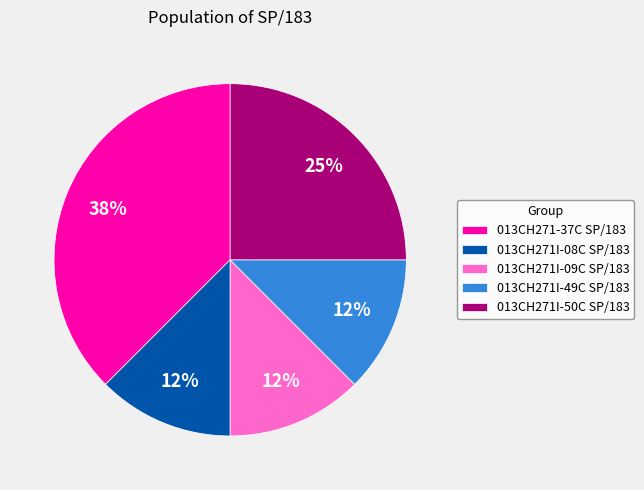

Is it true that 013CH271I-50C SP/183 is 25% of the pie?

True